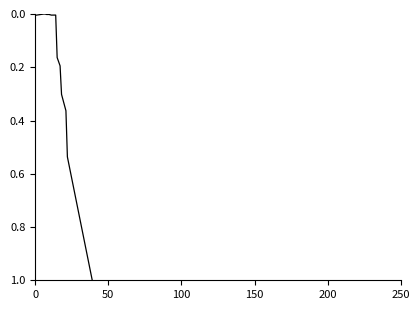

Does the chart display data point markers on the line(s)?

No